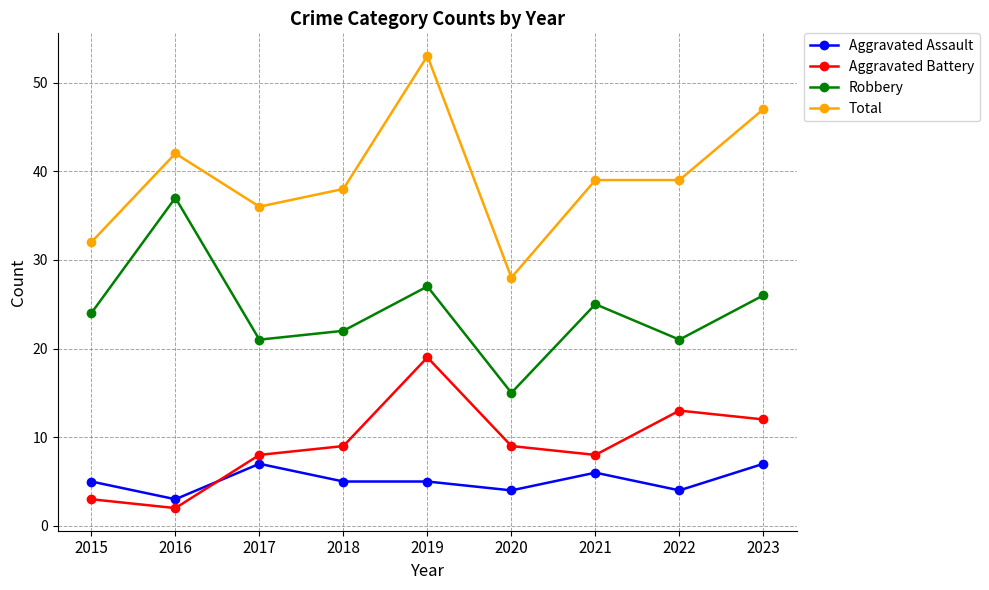

Which category has the highest value in the Aggravated Battery series?

2019